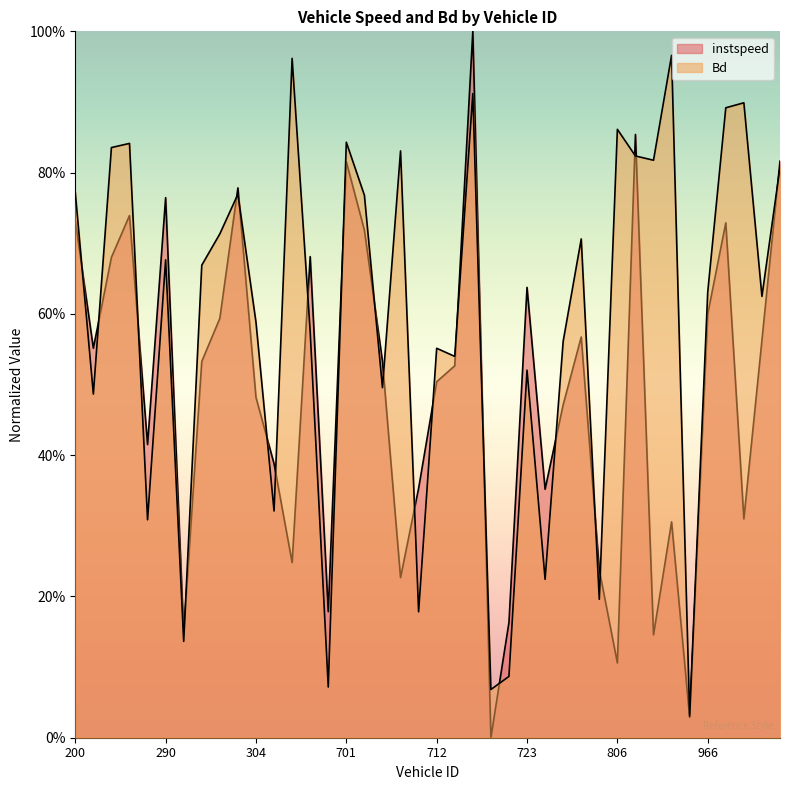

Does the chart have visible grid lines?

No